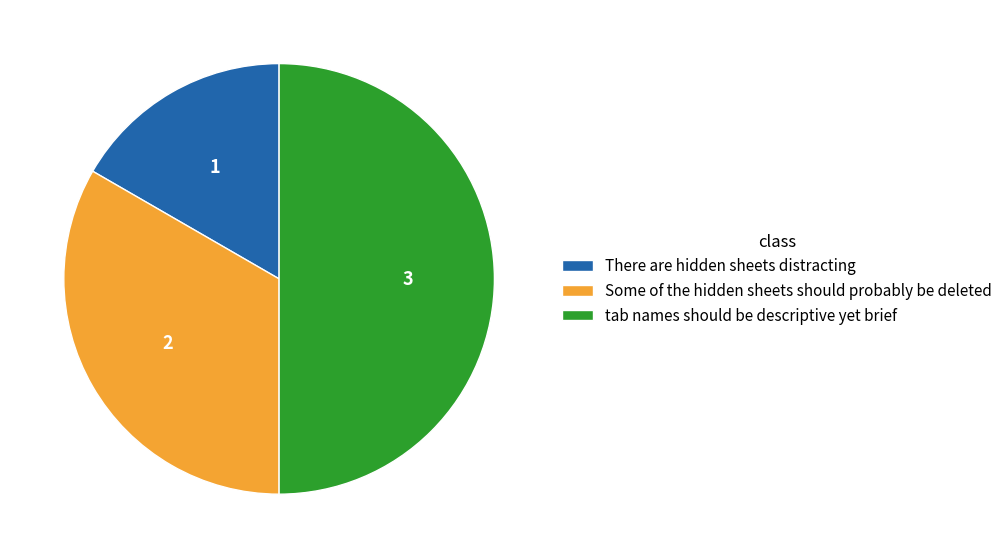

Is There are hidden sheets distracting the majority of the pie?

No